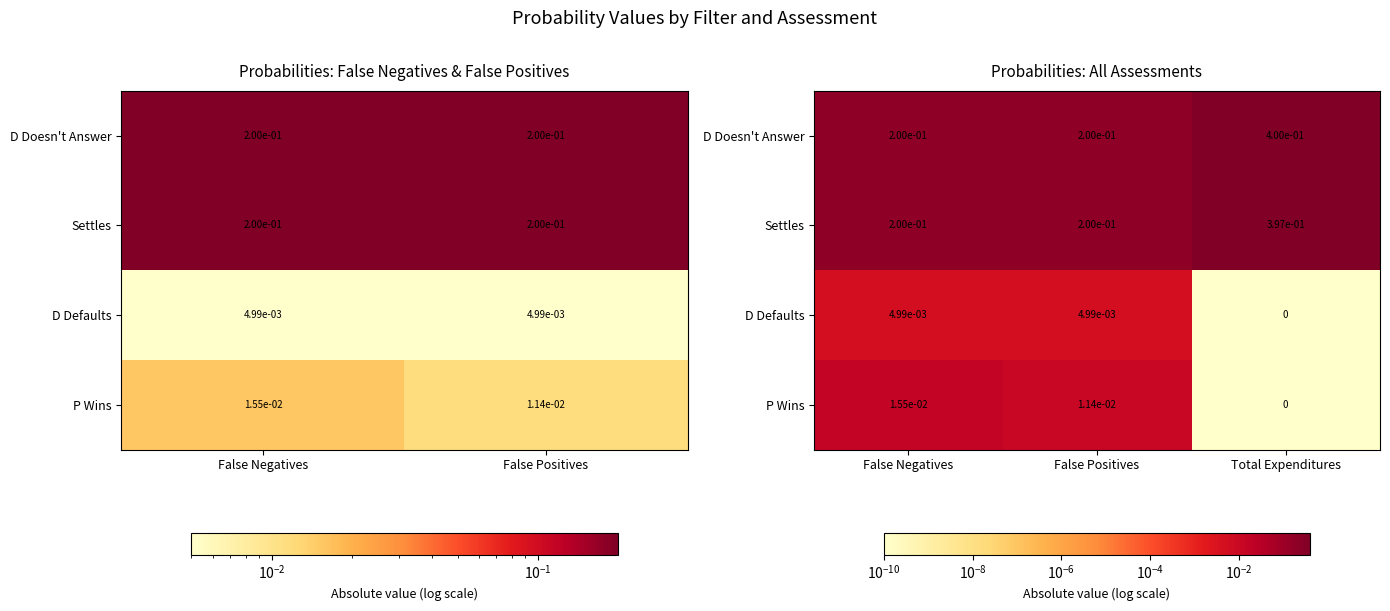

Count the Settles values in the range 0 to 1.

3